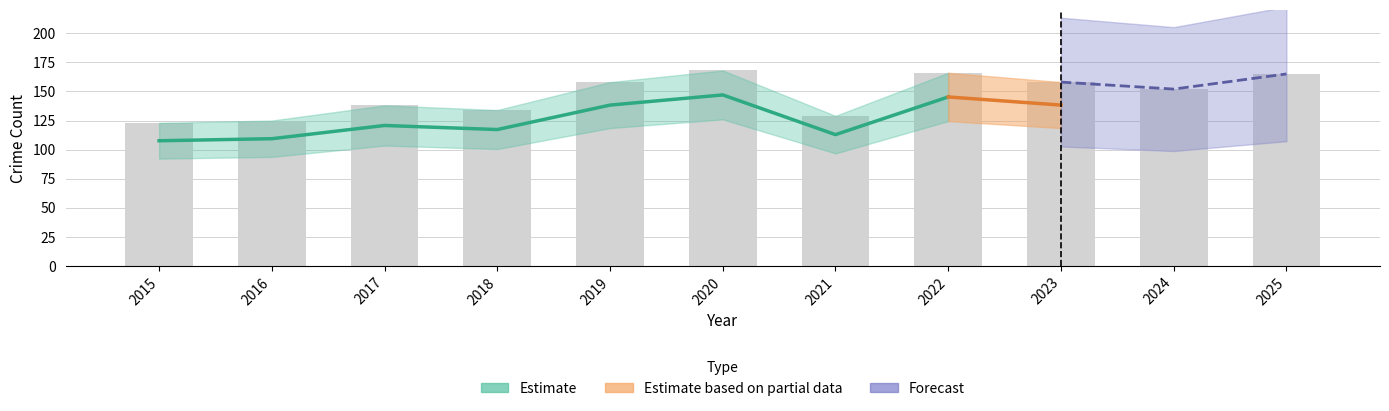

The value at 2020 is 147.0. True or false?

True